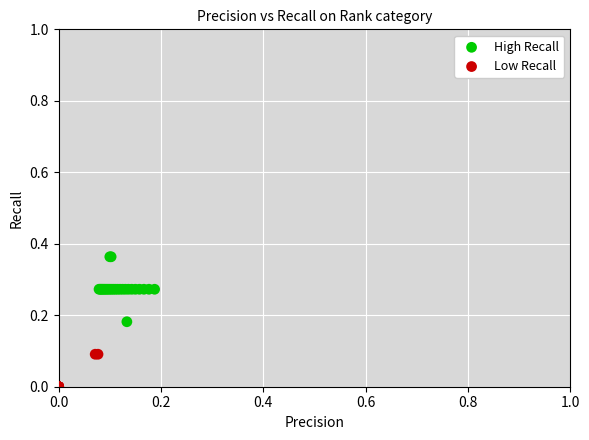

Which series reaches the minimum Y coordinate?

Low Recall